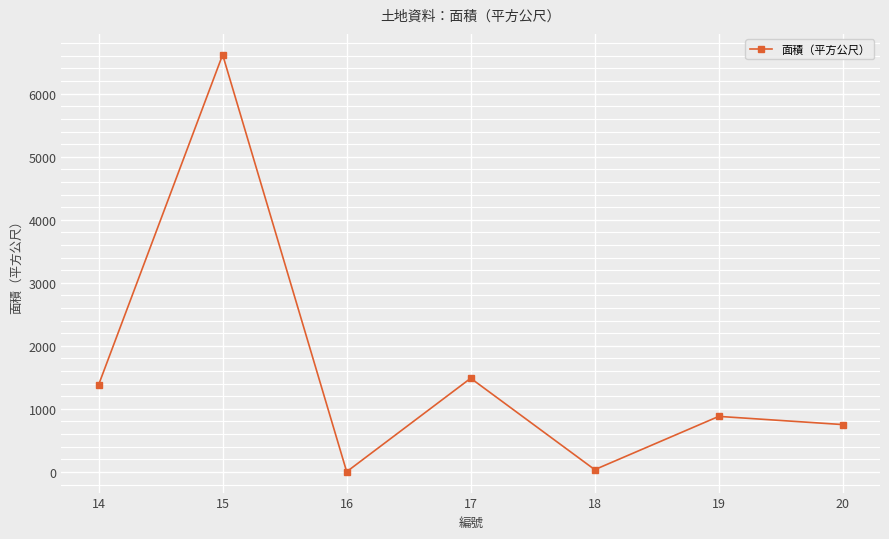

How many values are below 881?

3